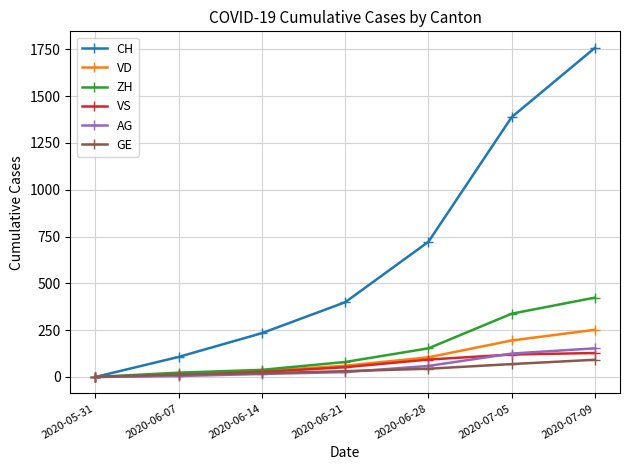

Which category has the highest value across all series?

2020-07-09